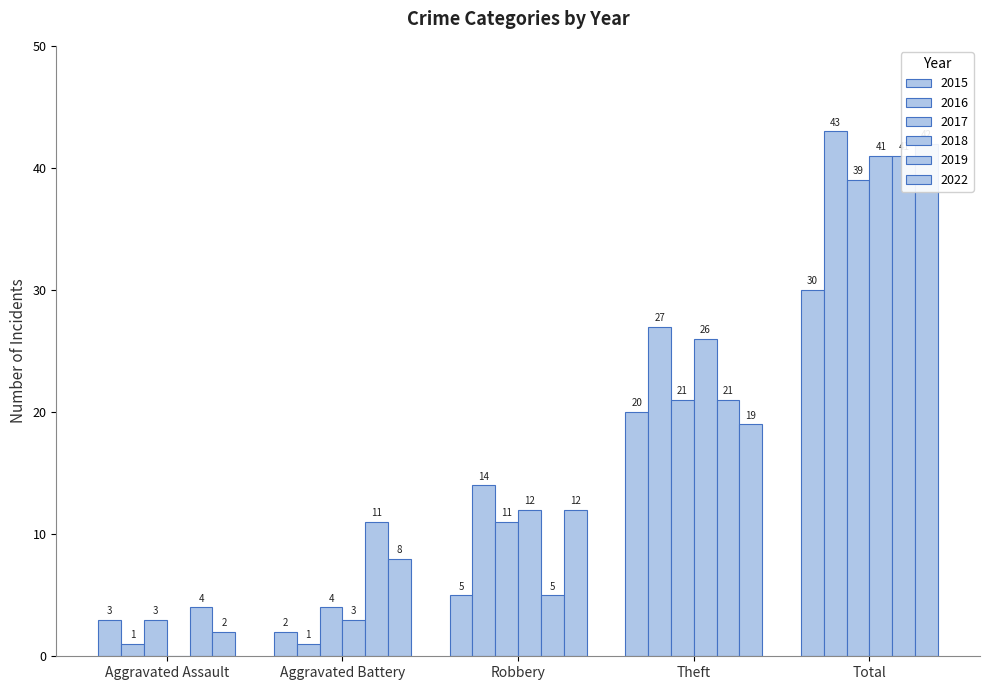

Reading right to left, transcribe all the data shown in this chart.

2015: Total=30	Theft=20	Robbery=5	Aggravated Battery=2	Aggravated Assault=3
2016: Total=43	Theft=27	Robbery=14	Aggravated Battery=1	Aggravated Assault=1
2017: Total=39	Theft=21	Robbery=11	Aggravated Battery=4	Aggravated Assault=3
2018: Total=41	Theft=26	Robbery=12	Aggravated Battery=3	Aggravated Assault=0
2019: Total=41	Theft=21	Robbery=5	Aggravated Battery=11	Aggravated Assault=4
2022: Total=42	Theft=19	Robbery=12	Aggravated Battery=8	Aggravated Assault=2